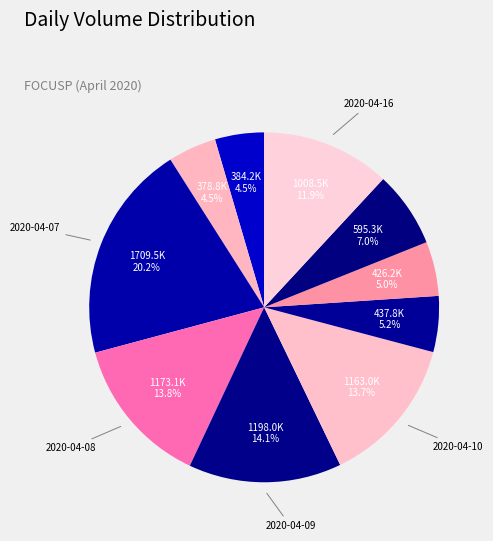

Rank the categories by value from highest to lowest.

2020-04-07, 2020-04-09, 2020-04-08, 2020-04-10, 2020-04-16, 2020-04-15, 2020-04-13, 2020-04-14, 2020-04-03, 2020-04-06